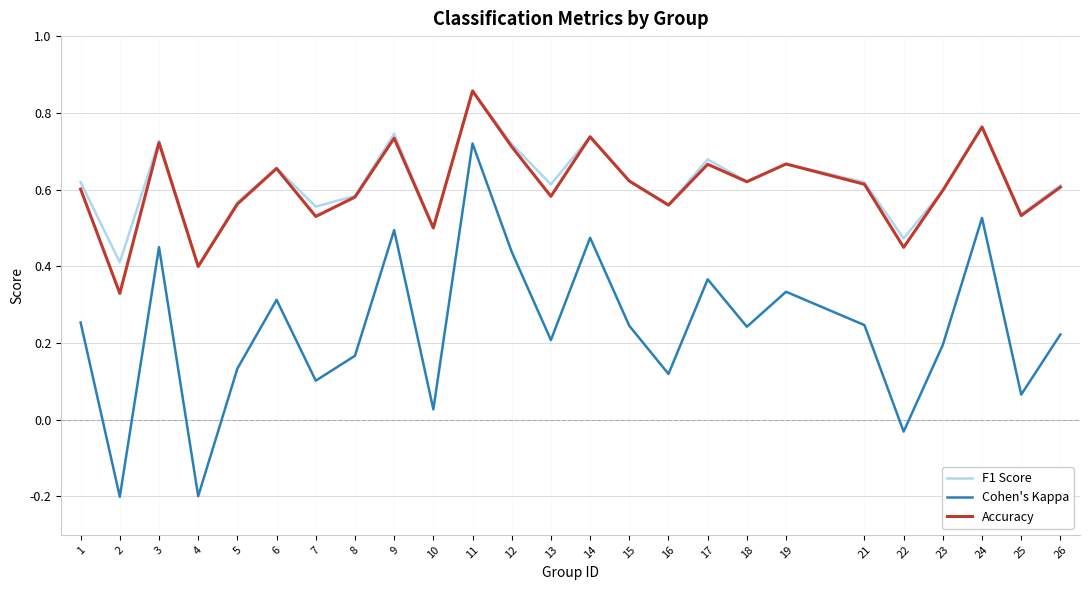

At which category is the sum across all series the highest?

11